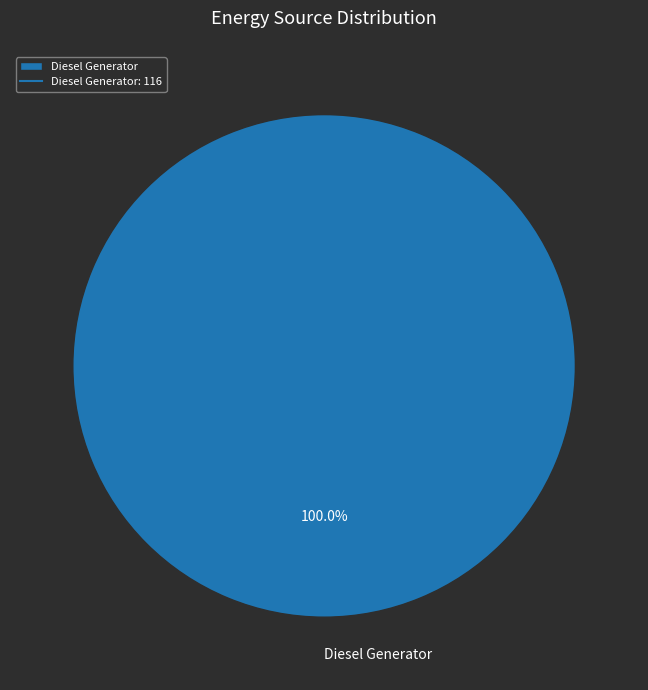

Rank the categories by value from highest to lowest.

Diesel Generator